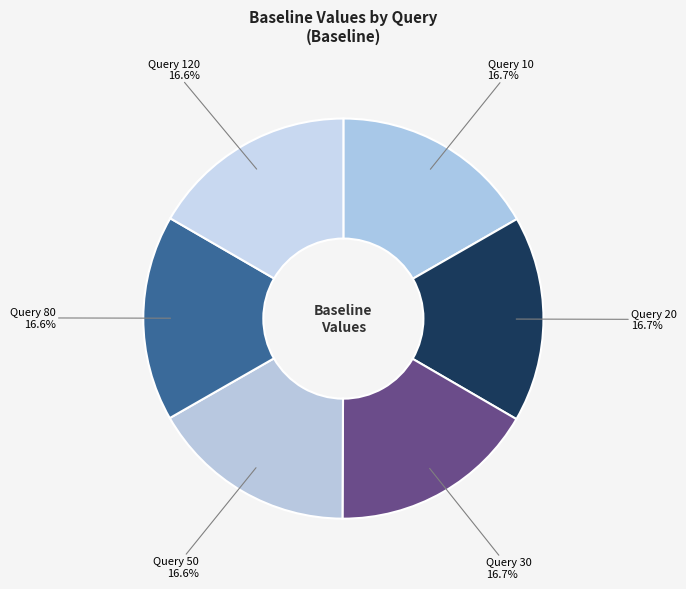

To the nearest percent, what is the average slice percentage?

17%